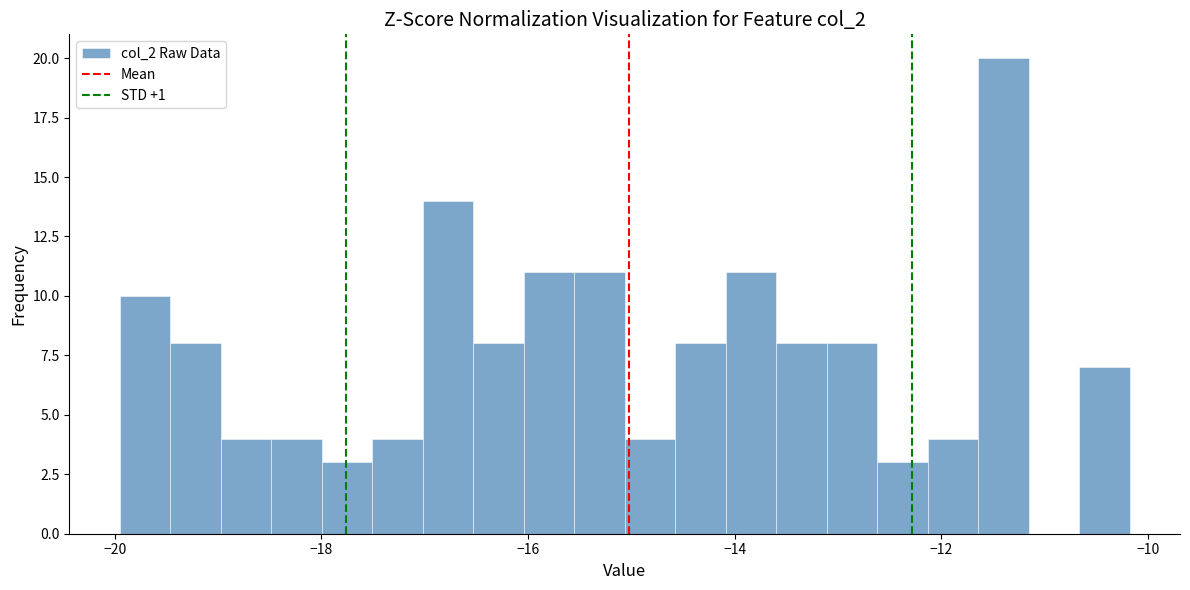

Around what value on the x-axis is the tallest bar? Give the approximate position of its centre, as read against the axis.

-11.4